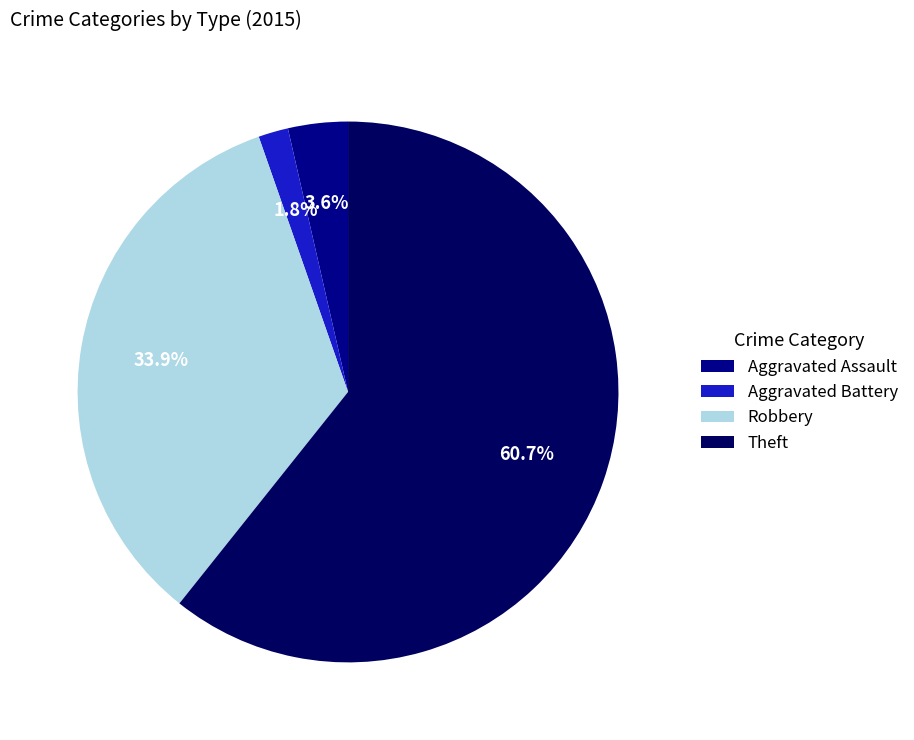

What percentage is the Robbery slice, to the nearest percent?

34%